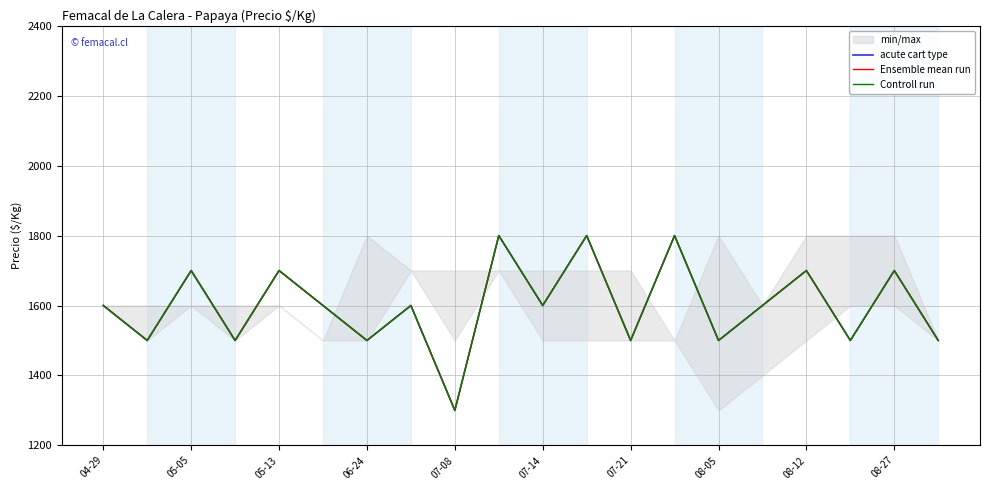

Does the chart display data point markers on the line(s)?

No